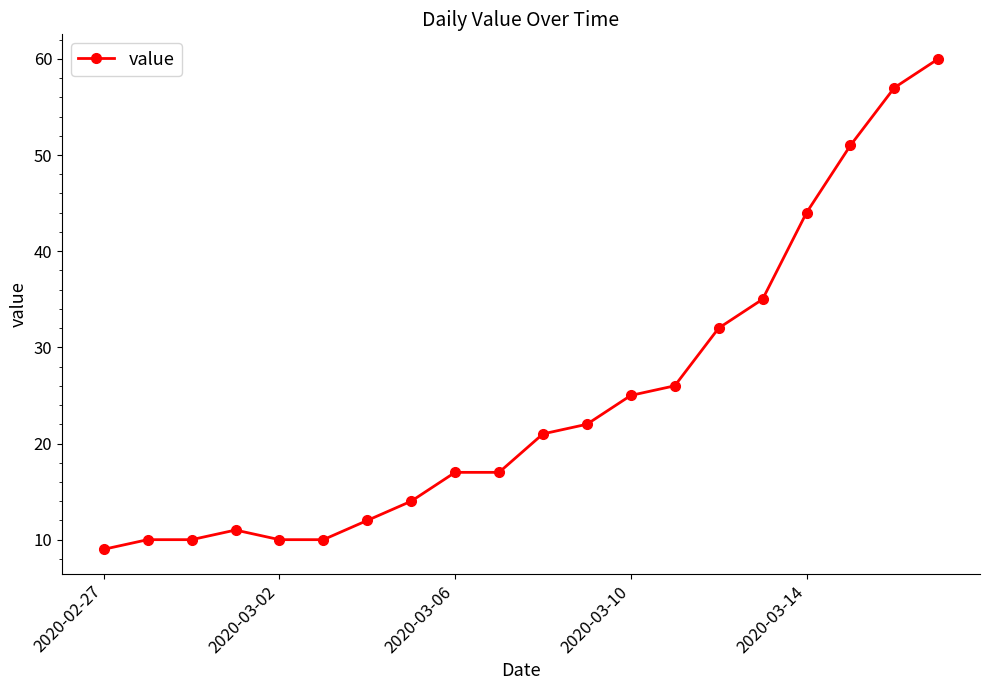

What is the value of the 13th point from the left?

25